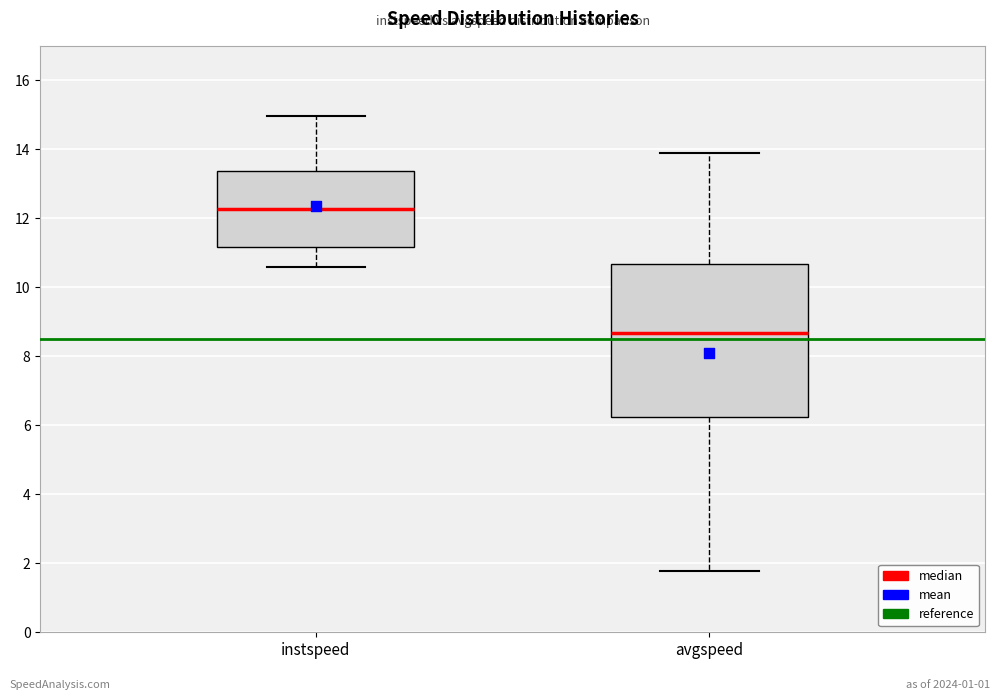

Where does the upper whisker of the box for avgspeed end on the y-axis? The values are not printed on the chart, so give them approximately, as read against the axis.

13.8